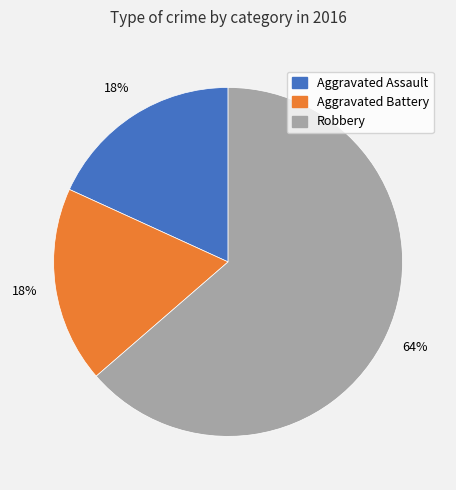

Does Aggravated Assault account for over 50% of the chart?

No